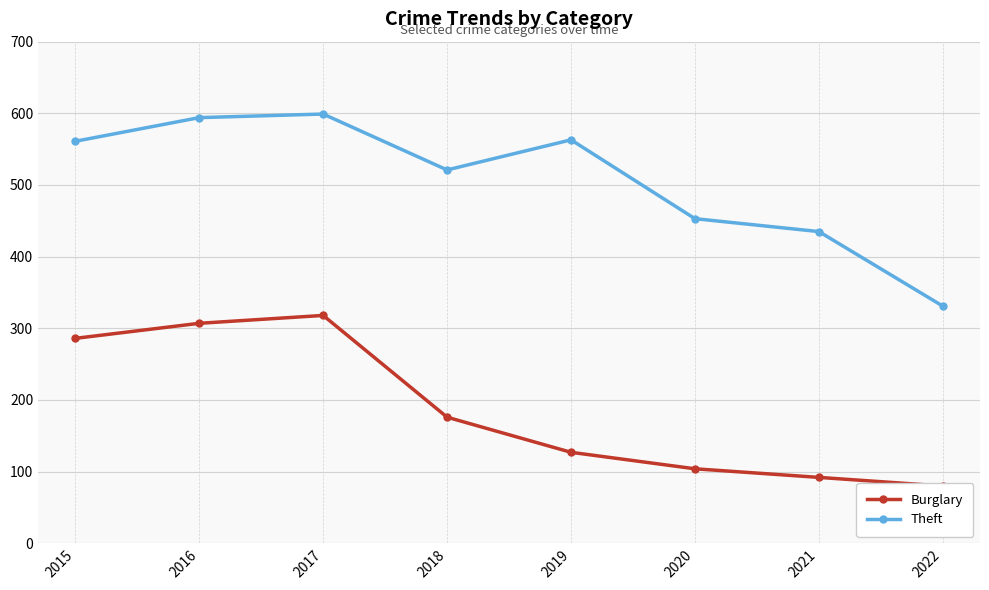

What is the spread (max minus min) of values at 2021?

343